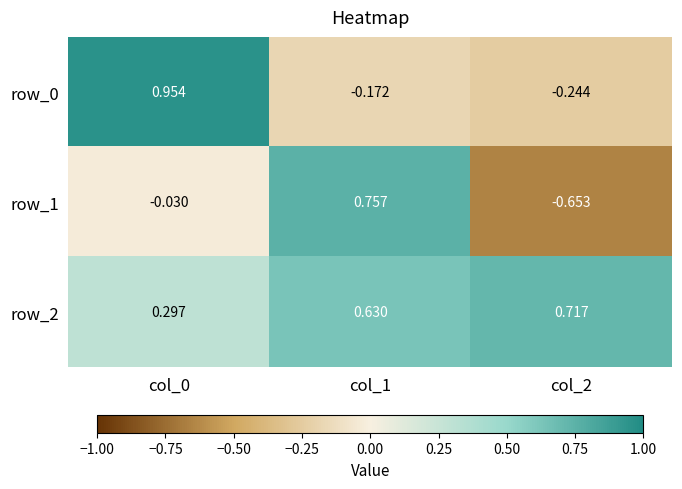

How many values in the row_0 series are below 0?

2